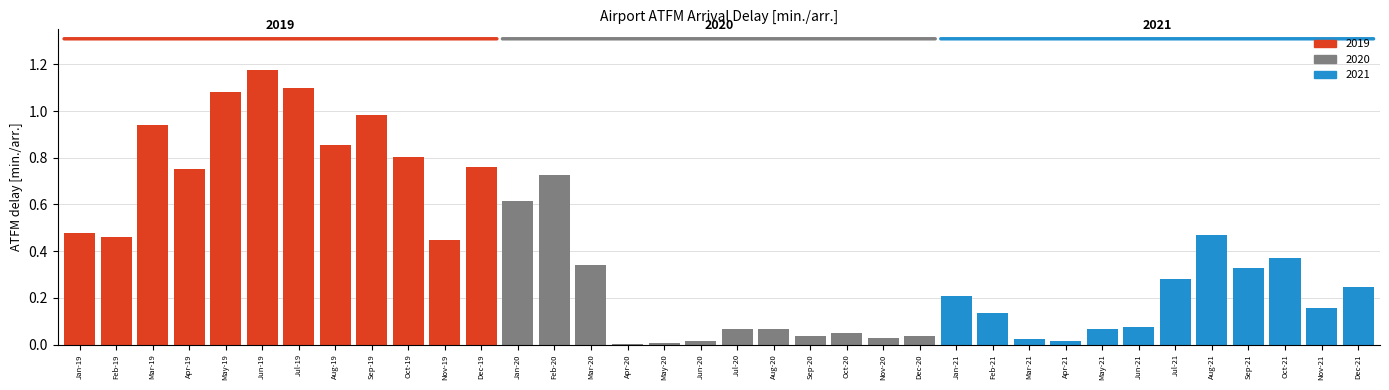

At which category does the chart reach its peak across all series?

Jun-19